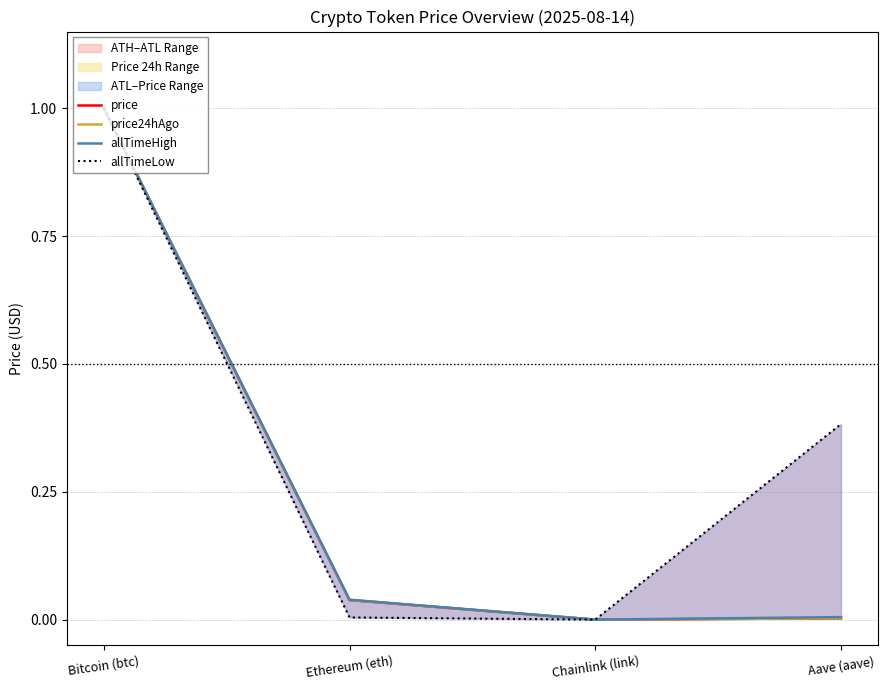

The value of price at Aave (aave) is 0.0. True or false?

False